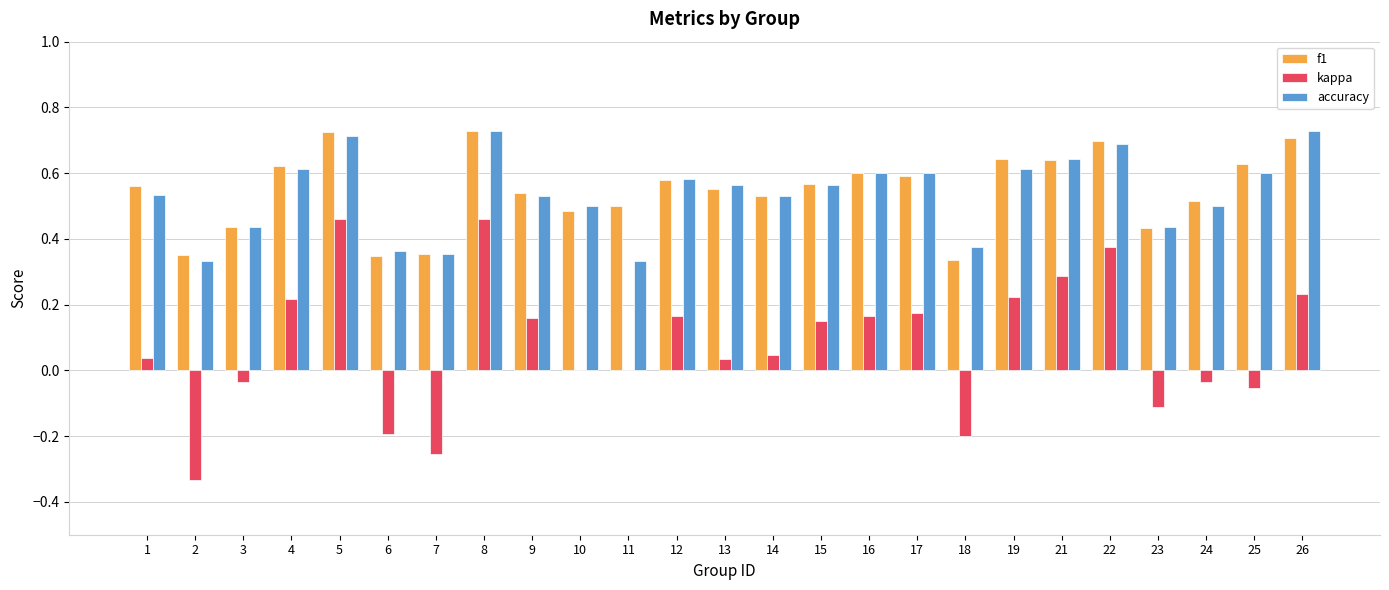

Are the bars grouped side by side (vs. stacked)?

Yes